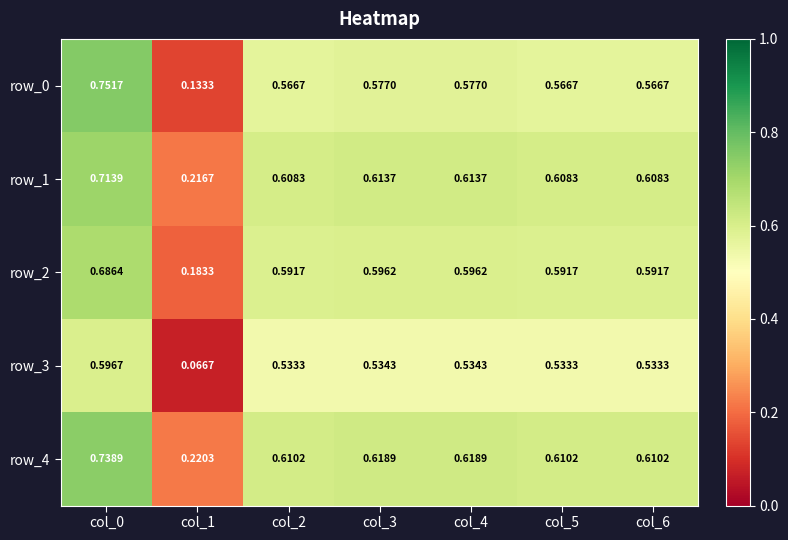

What is the difference between the highest and lowest values at col_0?

0.2